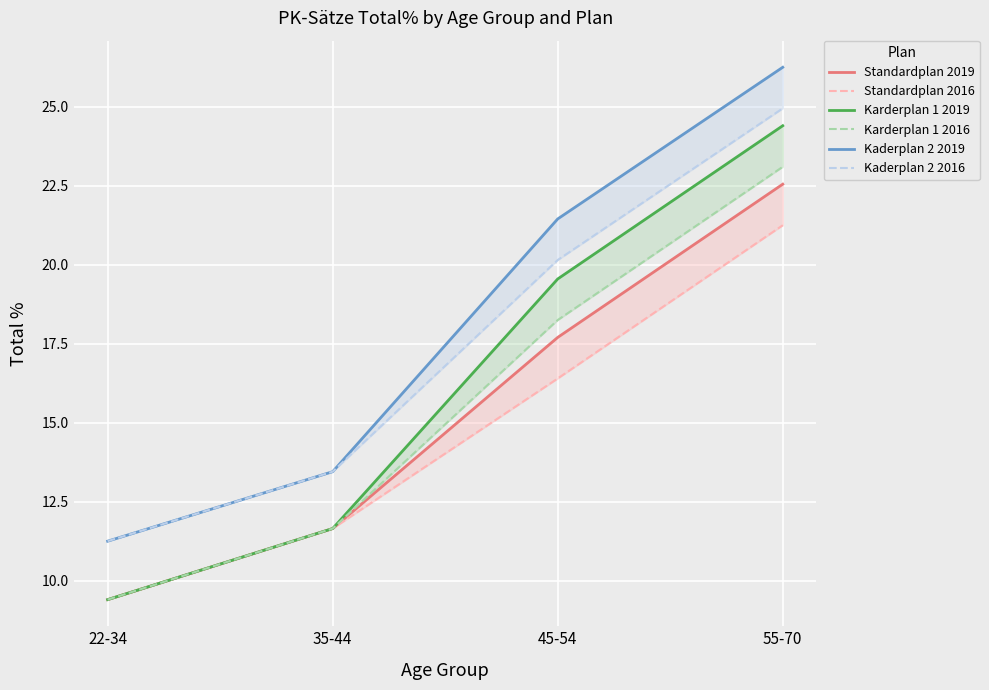

Reading right to left, transcribe all the data shown in this chart.

Standardplan 2019: 55-70=22.6	45-54=17.7	35-44=11.7	22-34=9.4
Standardplan 2016: 55-70=21.2	45-54=16.4	35-44=11.7	22-34=9.4
Karderplan 1 2019: 55-70=24.4	45-54=19.6	35-44=11.7	22-34=9.4
Karderplan 1 2016: 55-70=23.1	45-54=18.2	35-44=11.7	22-34=9.4
Kaderplan 2 2019: 55-70=26.2	45-54=21.4	35-44=13.4	22-34=11.2
Kaderplan 2 2016: 55-70=24.9	45-54=20.1	35-44=13.4	22-34=11.2